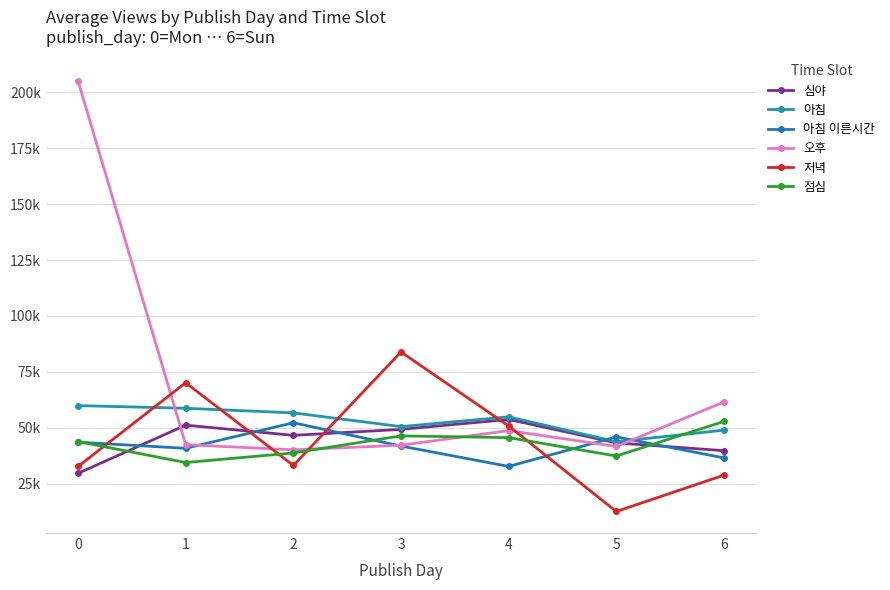

Which series has the largest range (max minus min)?

오후